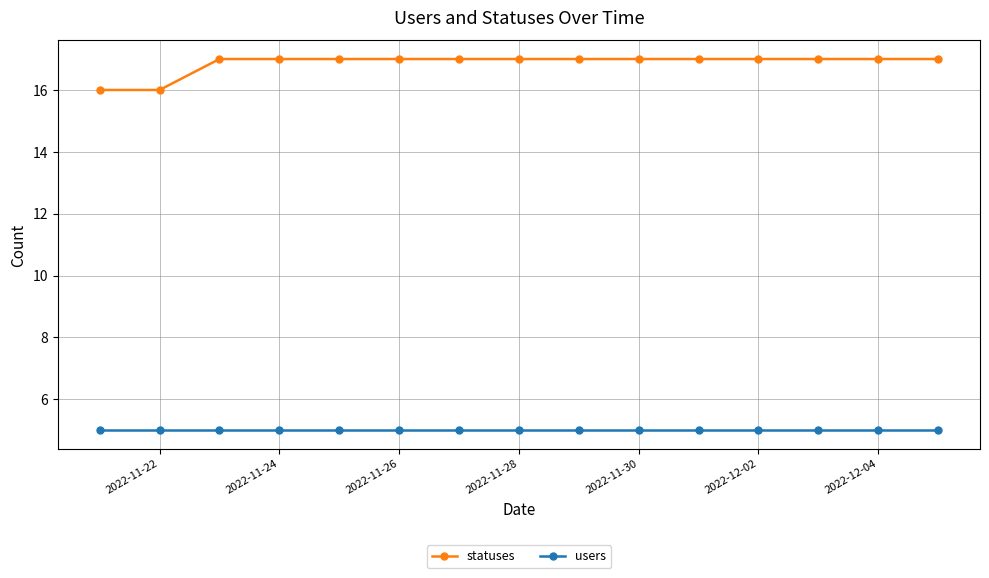

True or false: users and statuses cross at least once.

False